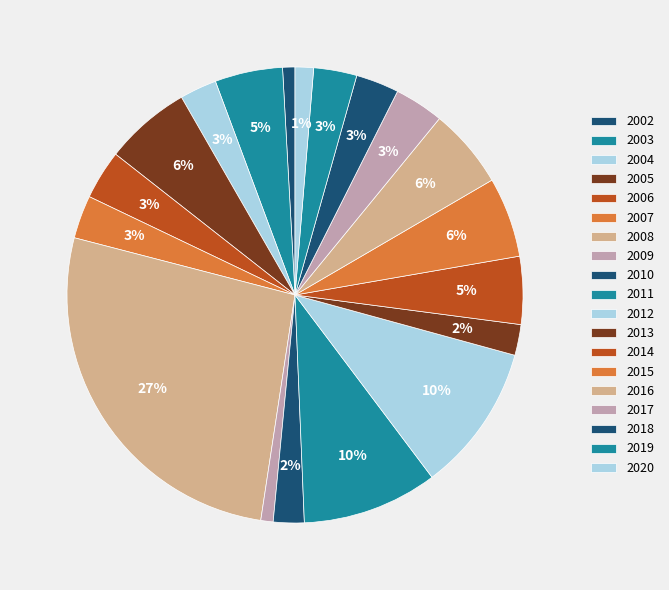

To the nearest percent, what is the average slice percentage?

5%